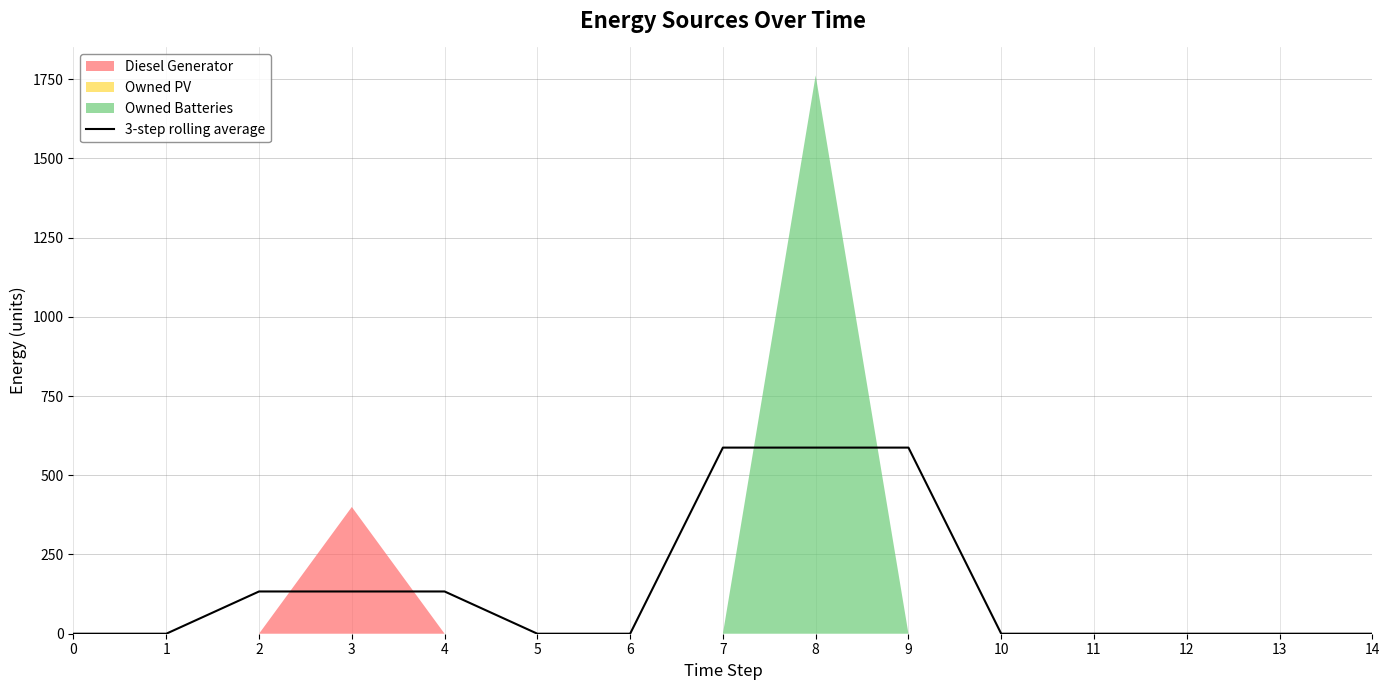

How many lines are shown in the chart?

1